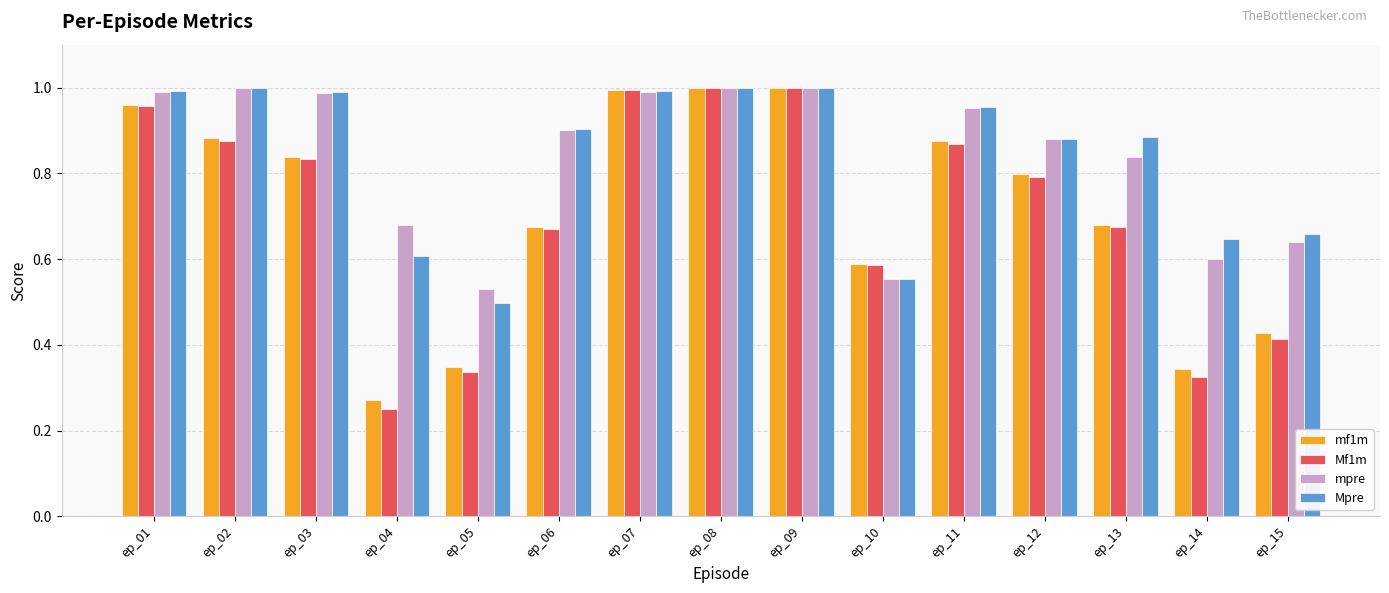

What are all the series names shown in the legend?

mf1m, Mf1m, mpre, Mpre